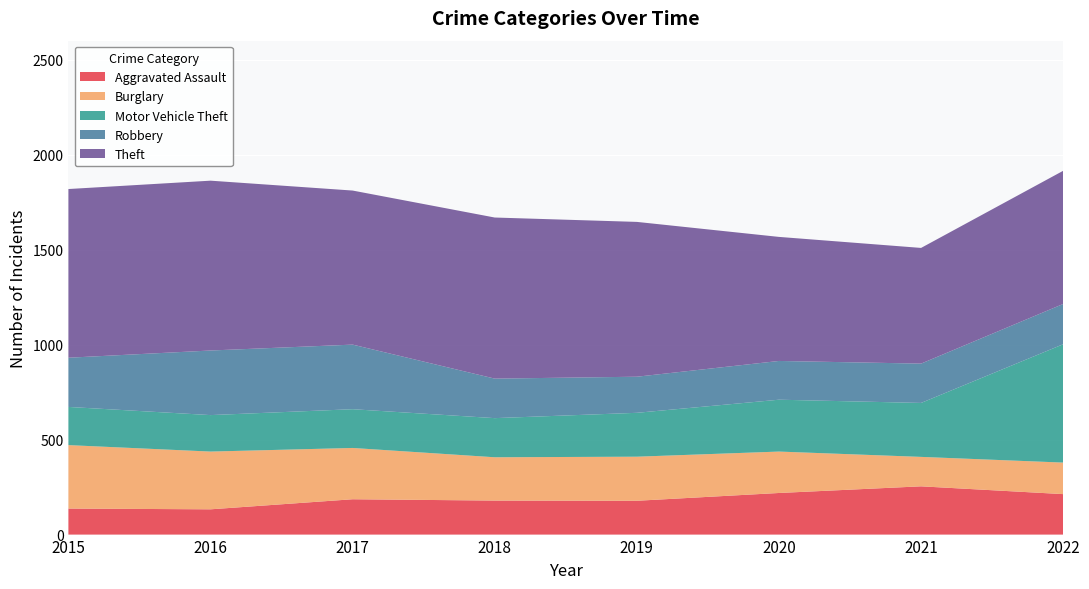

Reading left to right, what are all the values shown in this chart?

Aggravated Assault: 2015=137	2016=133	2017=186	2018=179	2019=178	2020=219	2021=254	2022=213
Burglary: 2015=334	2016=304	2017=270	2018=228	2019=232	2020=218	2021=155	2022=166
Motor Vehicle Theft: 2015=201	2016=192	2017=204	2018=206	2019=231	2020=273	2021=284	2022=623
Robbery: 2015=259	2016=340	2017=340	2018=208	2019=190	2020=204	2021=207	2022=212
Theft: 2015=888	2016=894	2017=811	2018=848	2019=815	2020=653	2021=609	2022=701